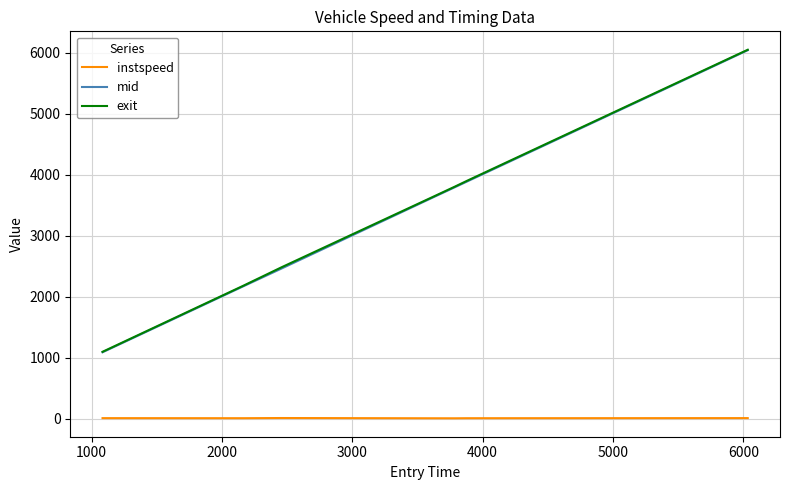

What is the minimum value shown in the chart?

10.5